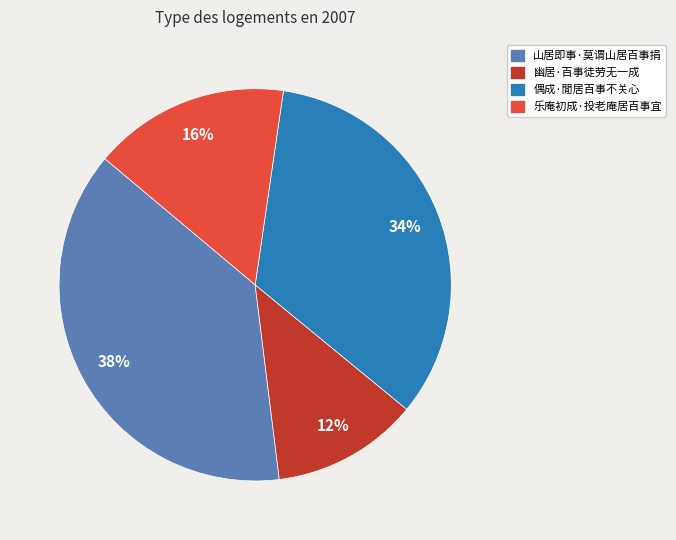

Which category has the biggest portion of the pie?

山居即事·莫谓山居百事捐